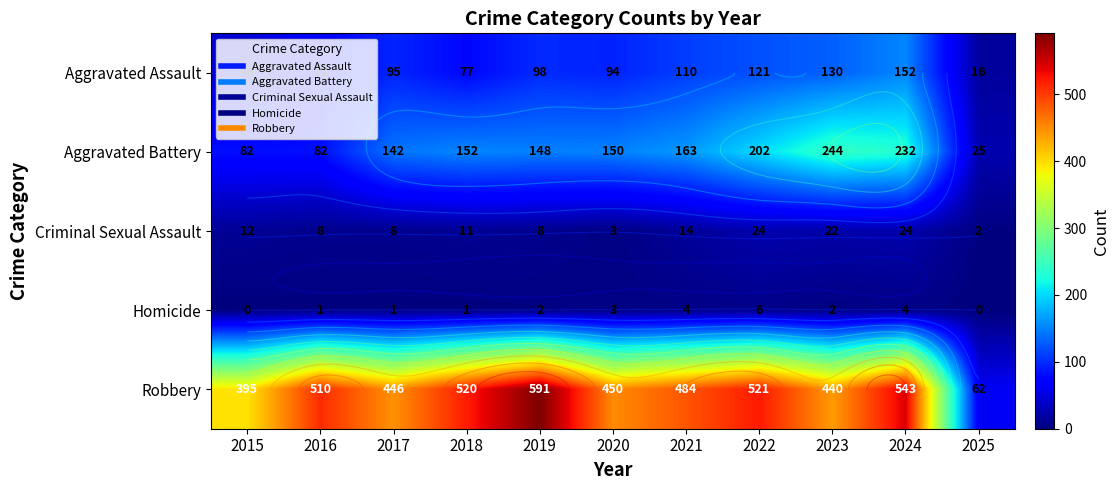

What is the spread (max minus min) of values at 2017?

445